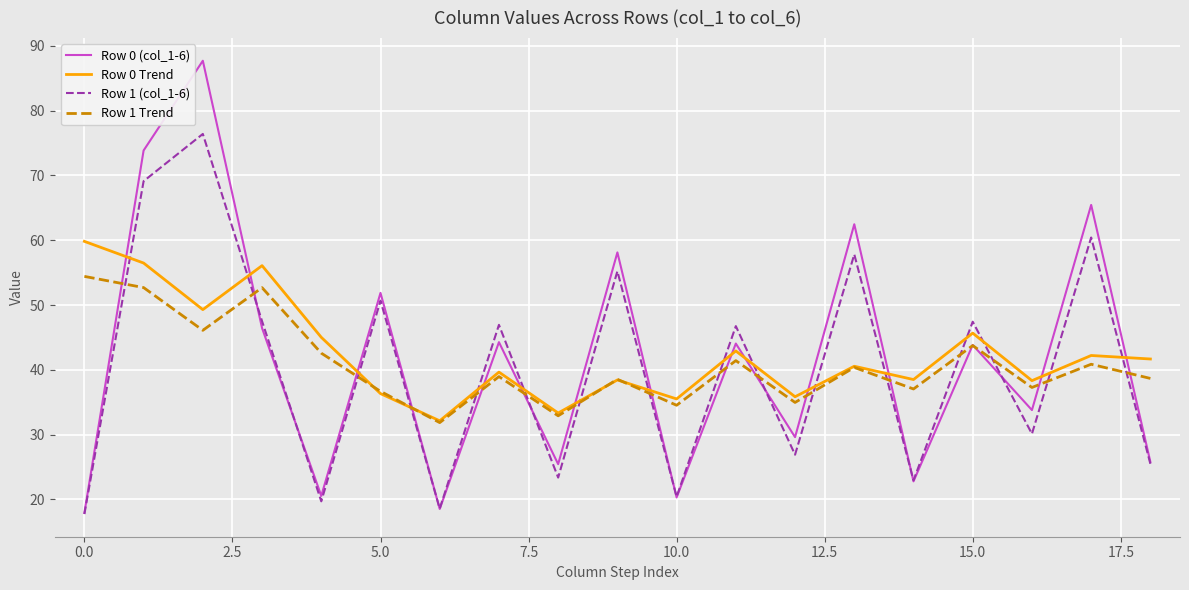

What is the sum of all Row 0 Trend values?

807.6